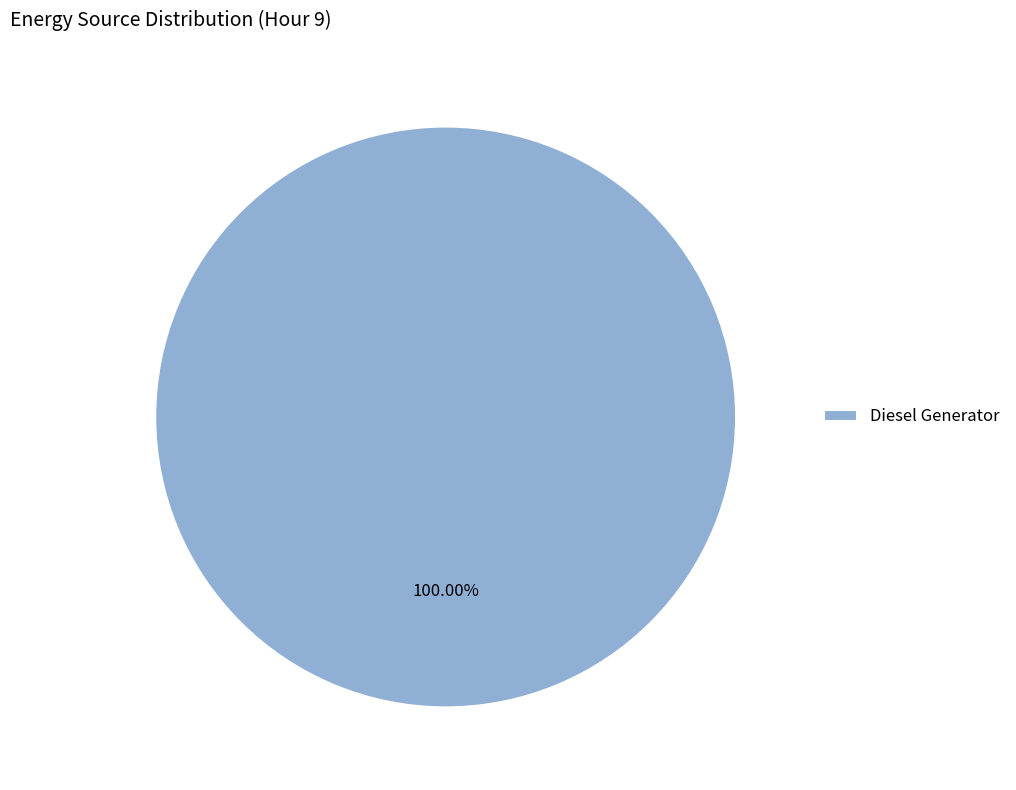

Rank the categories by value from highest to lowest.

Diesel Generator